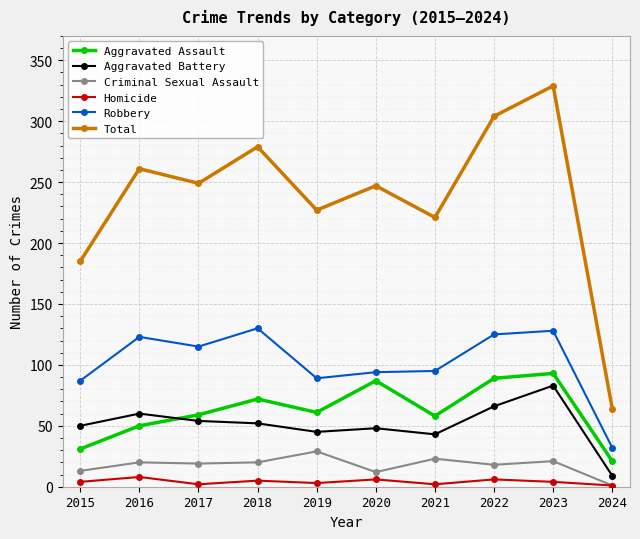

The value of Aggravated Battery at 2017 is 82. True or false?

False